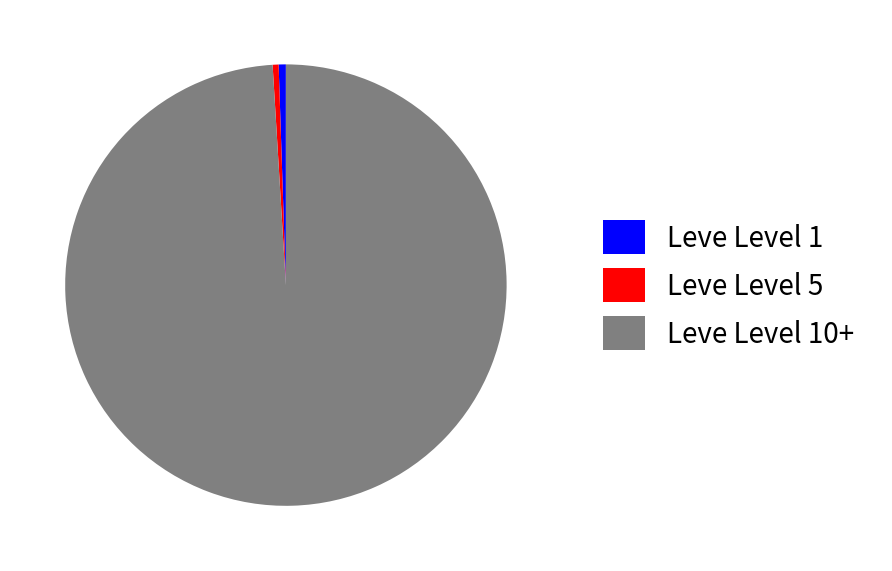

Is it true that Leve Level 1 is 1% of the pie?

True